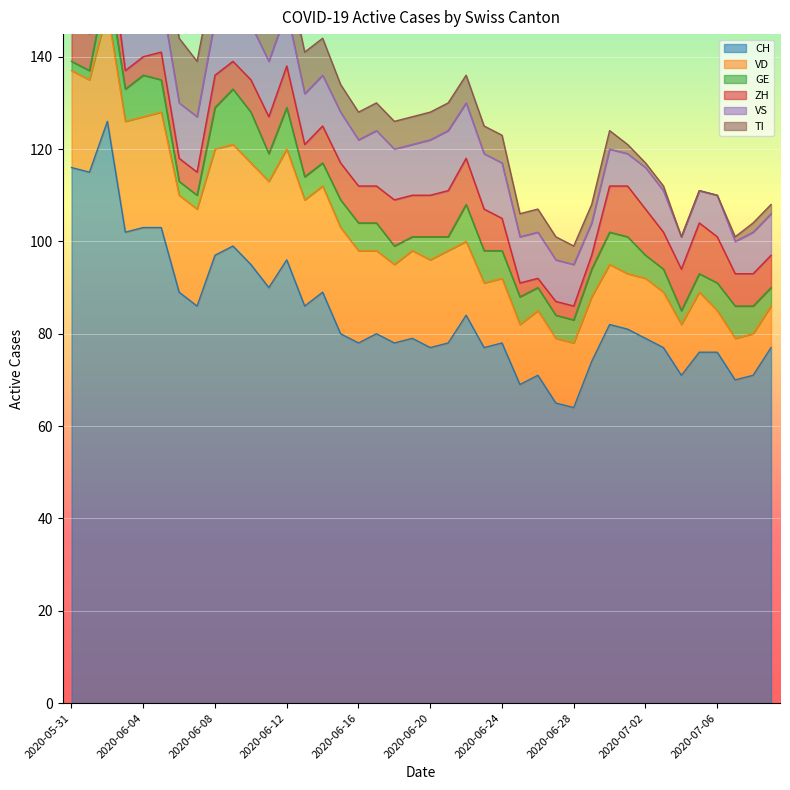

At how many categories does at least one series exceed 10?

40